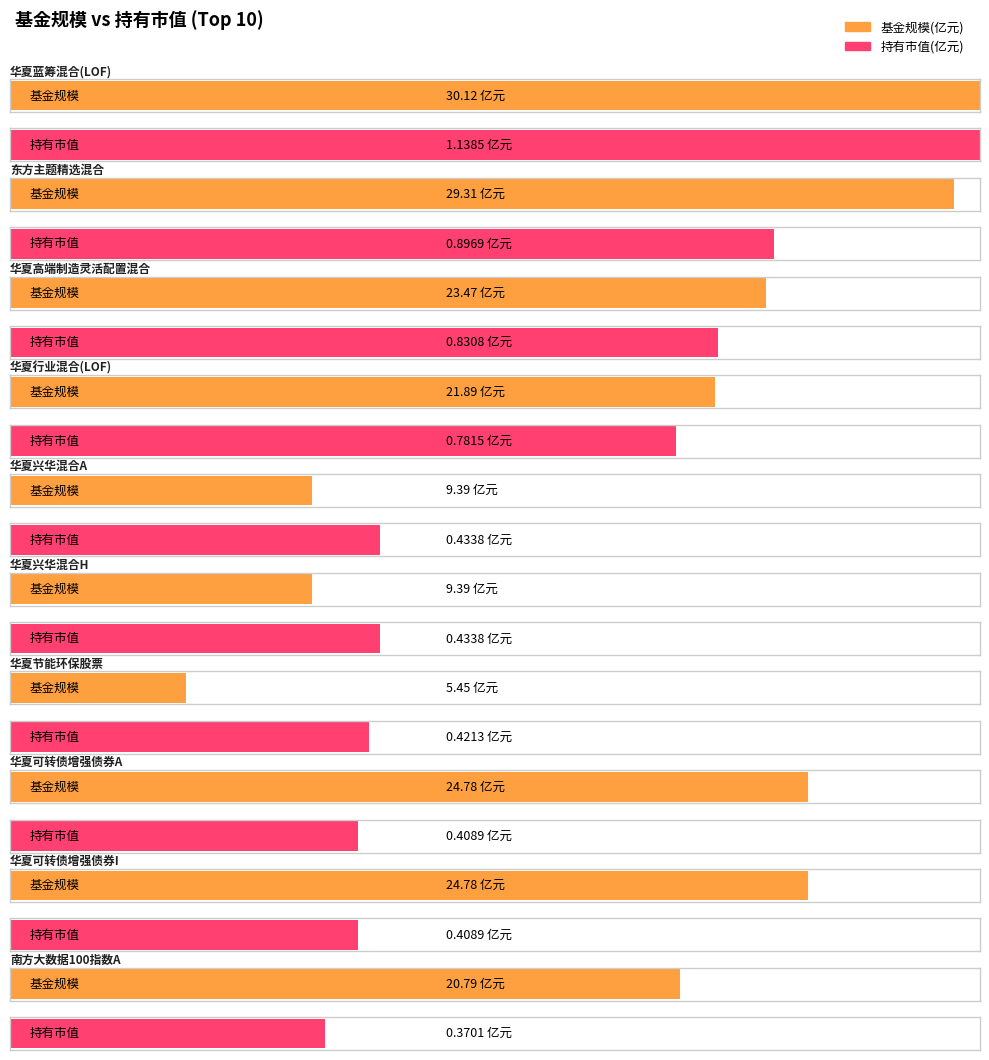

How many series are shown in this chart?

2